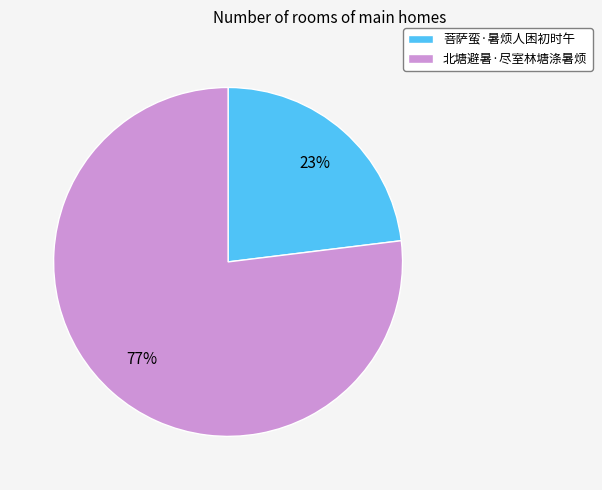

How many slices are in this pie chart?

2